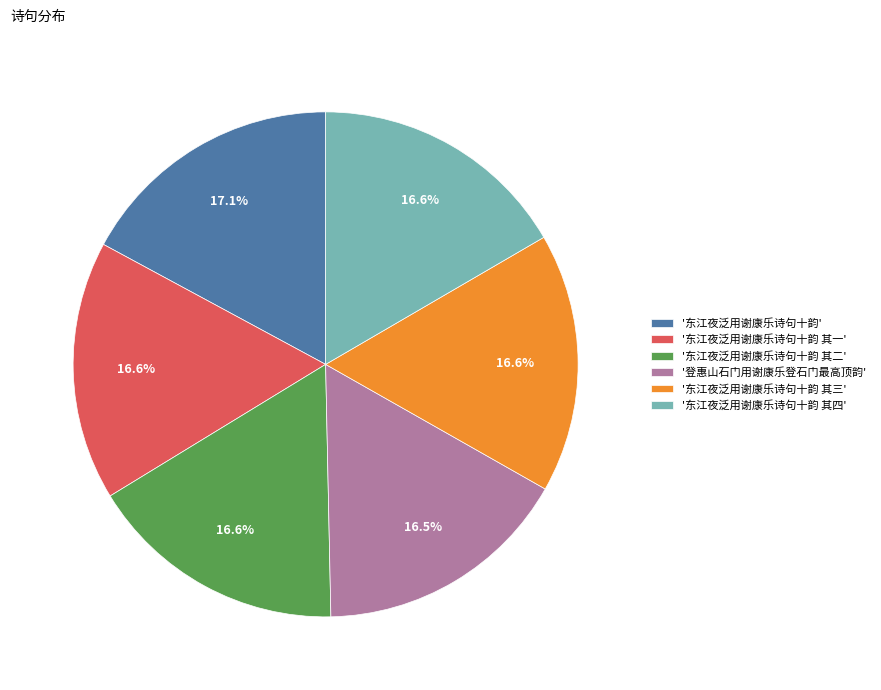

How much of the chart is everything except '东江夜泛用谢康乐诗句十韵 其三'?

83.4%